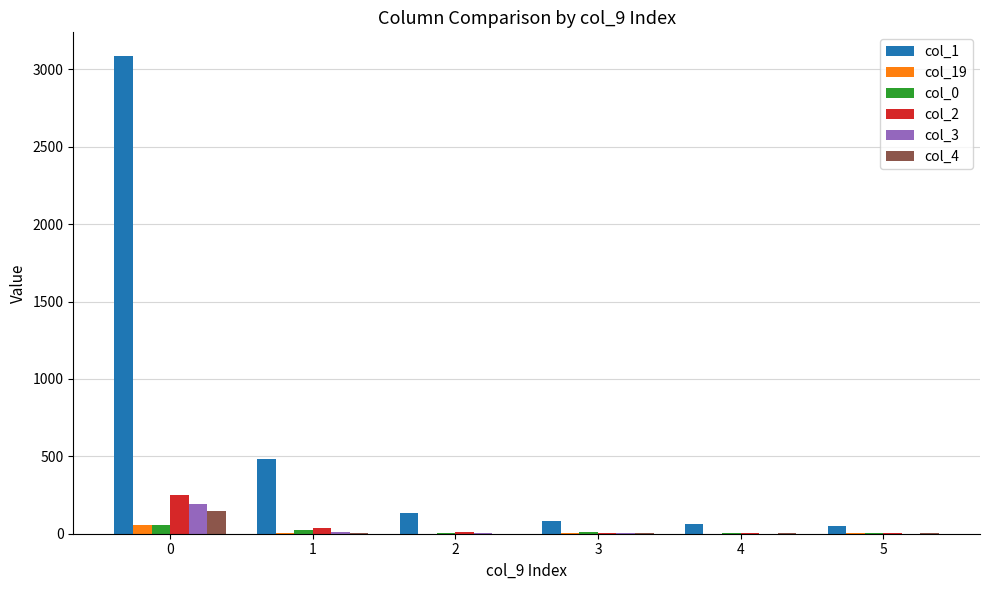

The value of col_3 at 5 is 1. True or false?

True